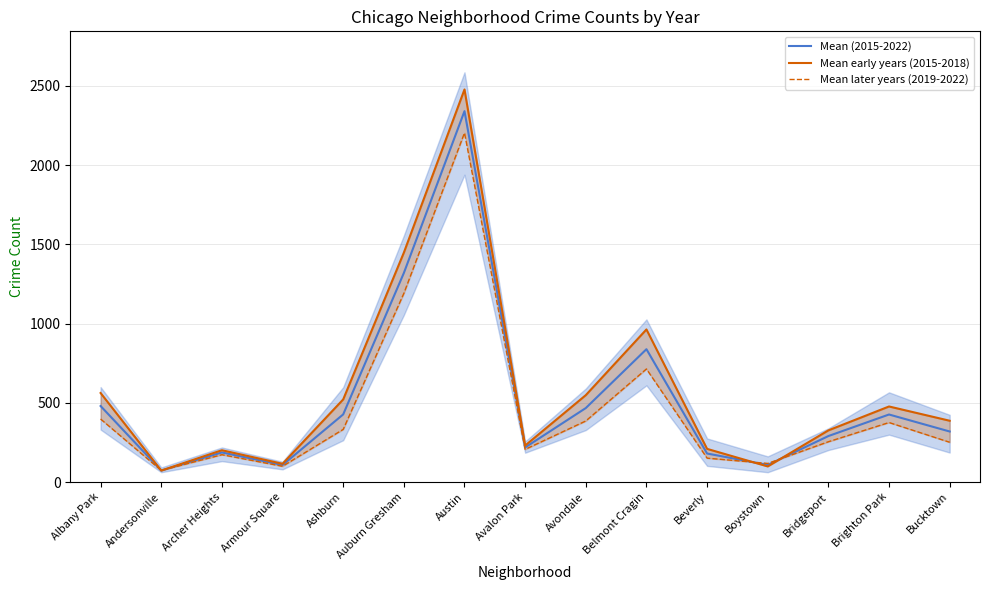

Reading left to right, what are all the values shown in this chart?

Mean (2015-2022): 479.6	72.9	186.6	107.4	426.8	1318.8	2339.9	218.1	466.8	838.1	180.0	108.0	290.1	426.1	318.9
Mean early years (2015-2018): 561.8	72.5	200.8	115.2	521.2	1447.2	2476.8	230.2	548.2	962.8	209.2	98.5	326.0	476.8	386.8
Mean later years (2019-2022): 397.5	73.2	172.5	99.5	332.2	1190.2	2203.0	206.0	385.2	713.5	150.8	117.5	254.2	375.5	251.0